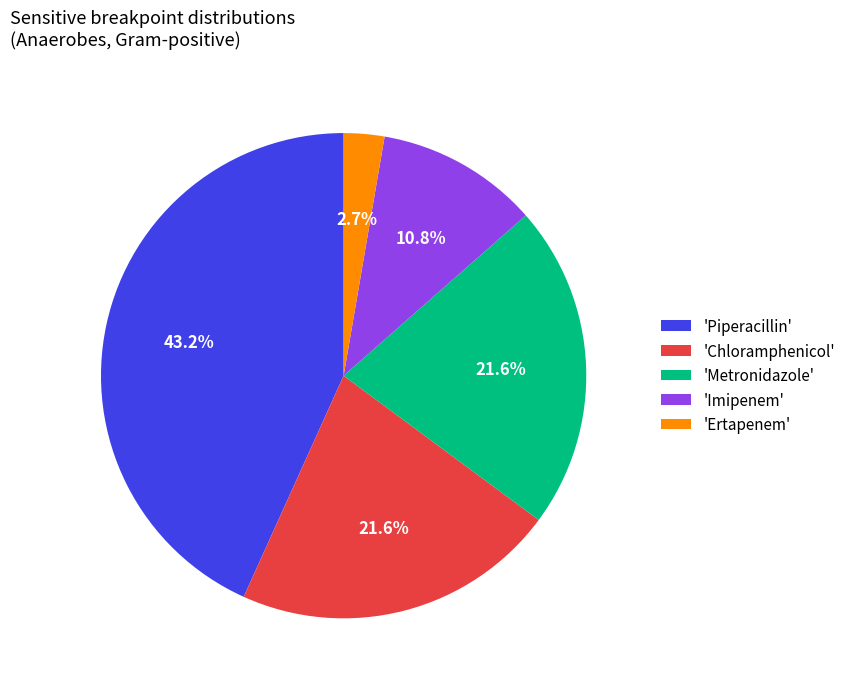

Is there a majority slice in this chart?

No